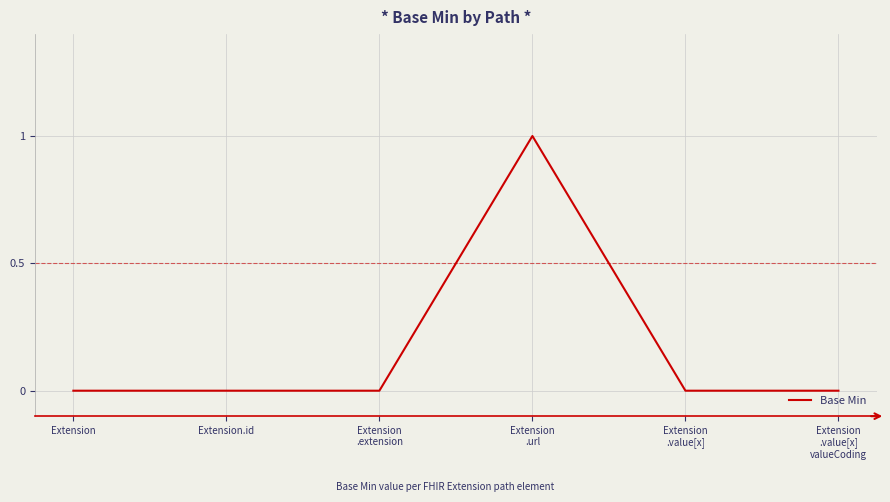

Reading right to left, list all the values displayed in this chart.

0	0	1	0	0	0